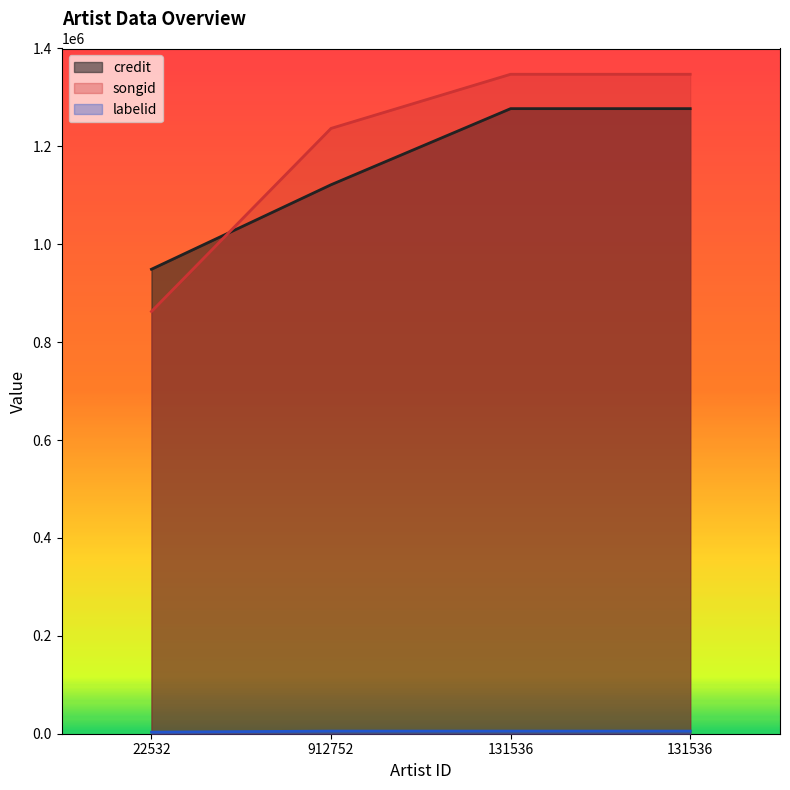

Reading left to right, what are all the values shown in this chart?

credit: 949000	1121648	1277133	1277133
songid: 862662	1236756	1347371	1347371
labelid: 3267	5319	5319	5319